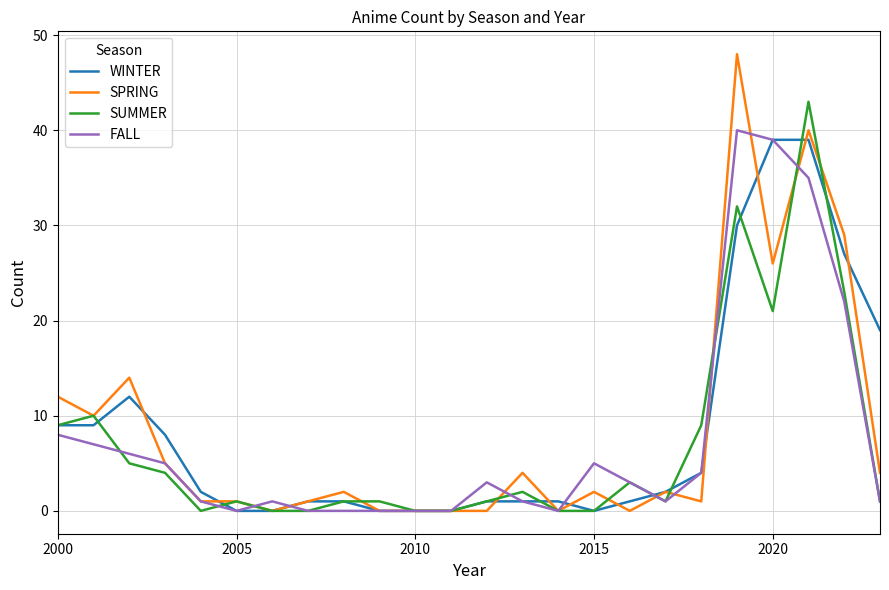

What is the greatest value displayed?

48